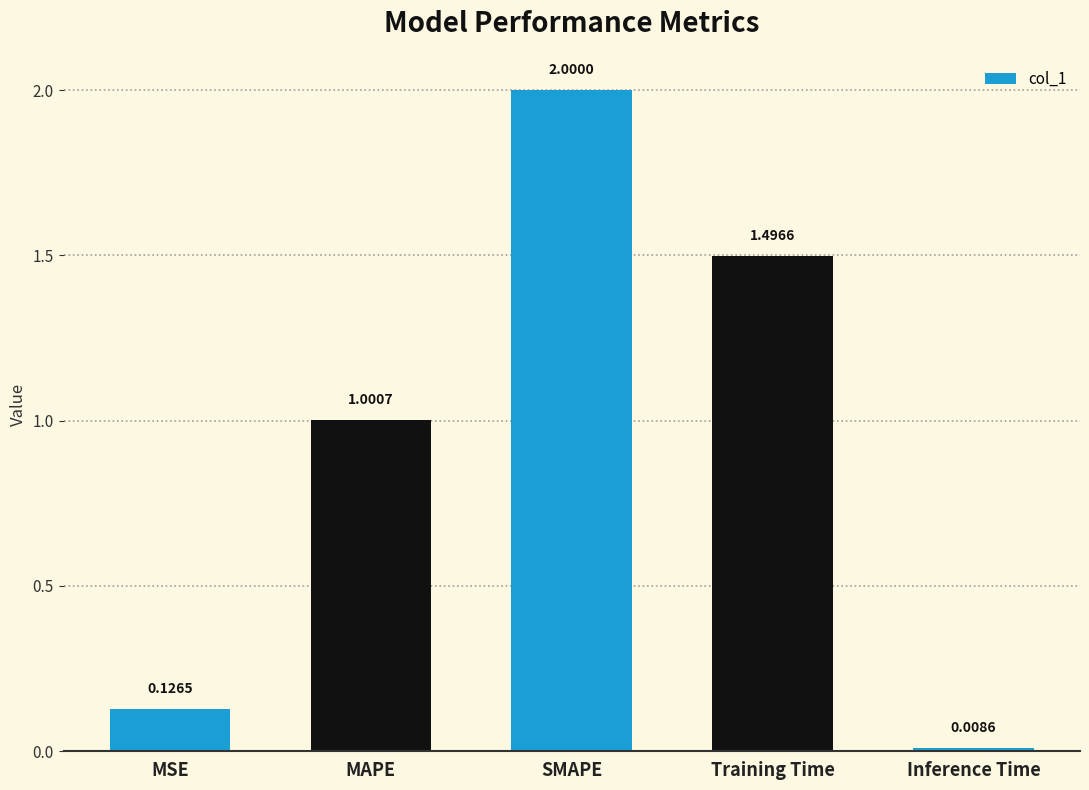

What is the sum of the values at MAPE and SMAPE?

3.0